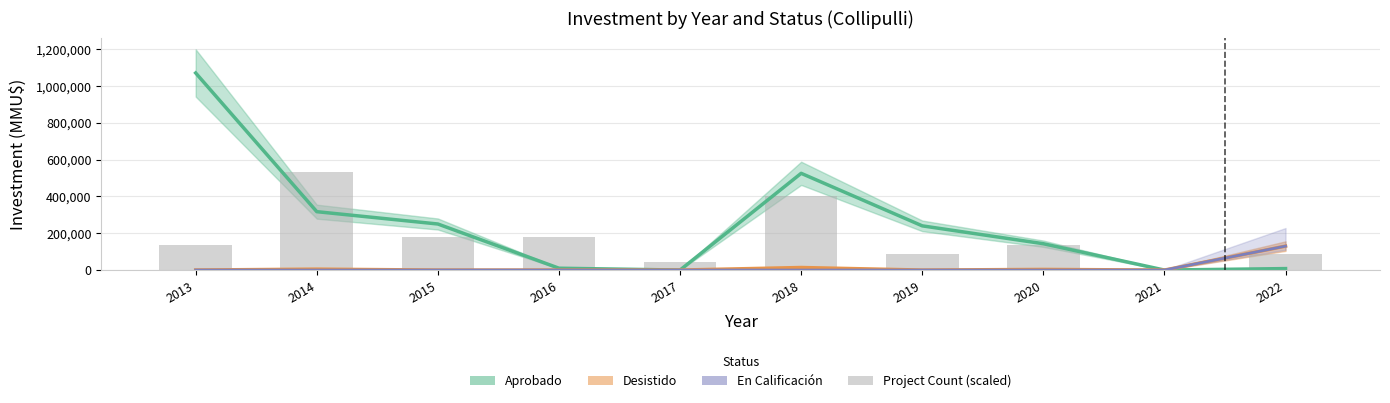

List the labels in order of Count (scaled) value, largest first.

2014, 2018, 2015, 2016, 2013, 2020, 2019, 2022, 2017, 2021